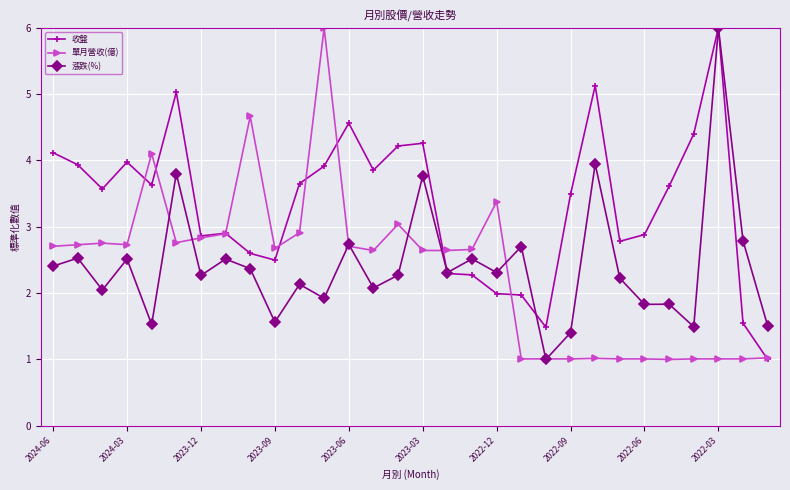

True or false: 漲跌(%) has more than 2 points higher than both neighbors.

True